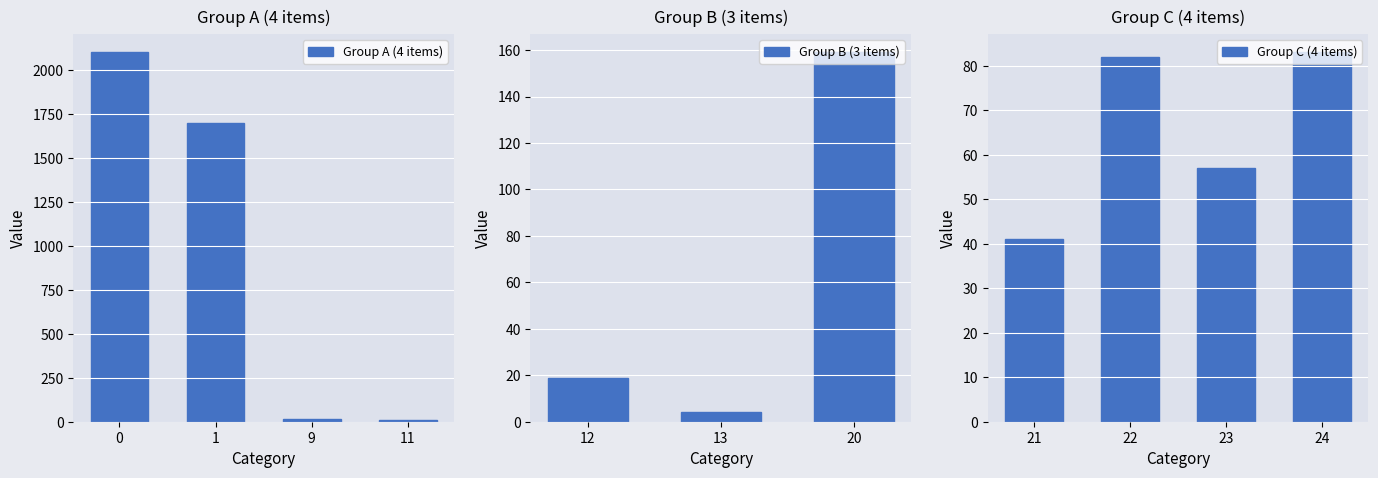

Is it true that the value at 20 is 103?

False